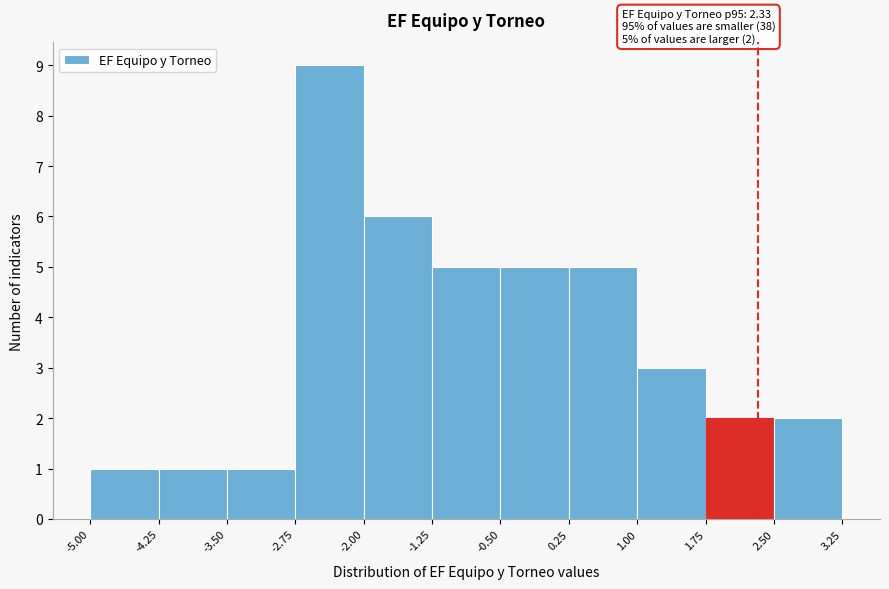

Which range on the x-axis has the tallest bar?

-2.75 to -2.00